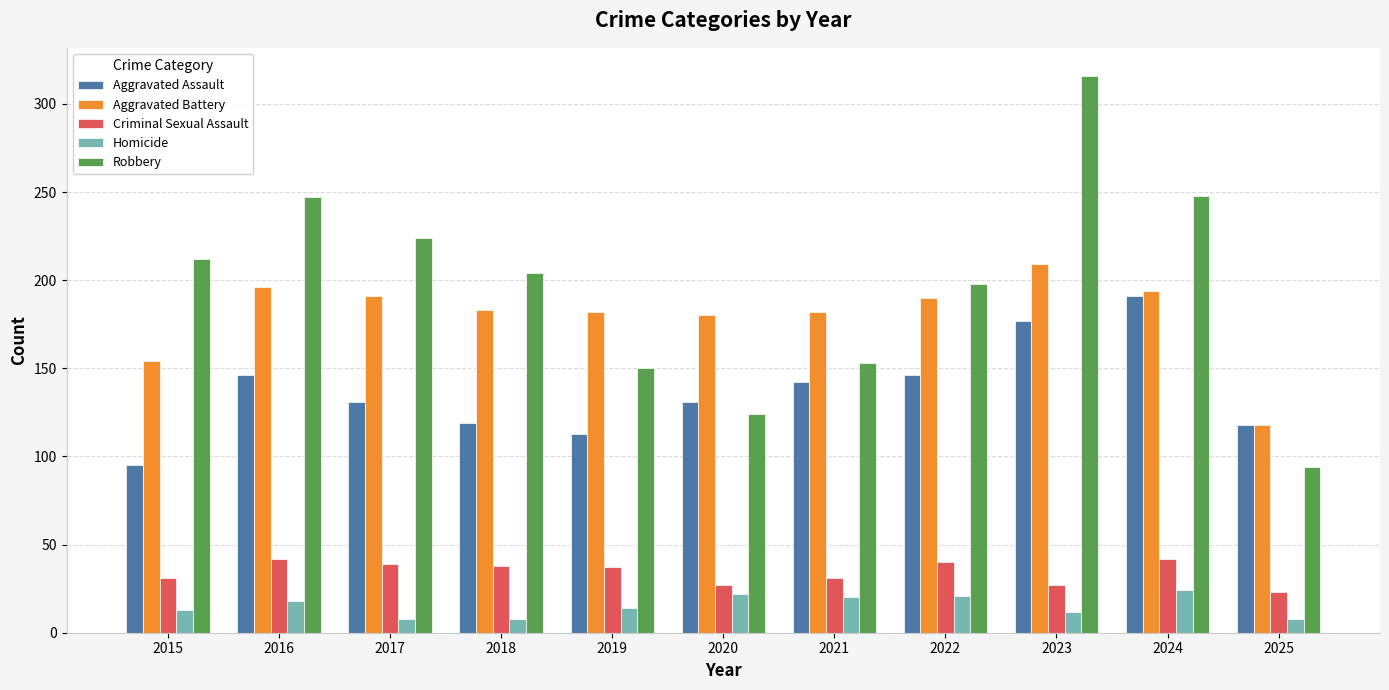

What is the difference between the Criminal Sexual Assault values at 2020 and 2022?

13